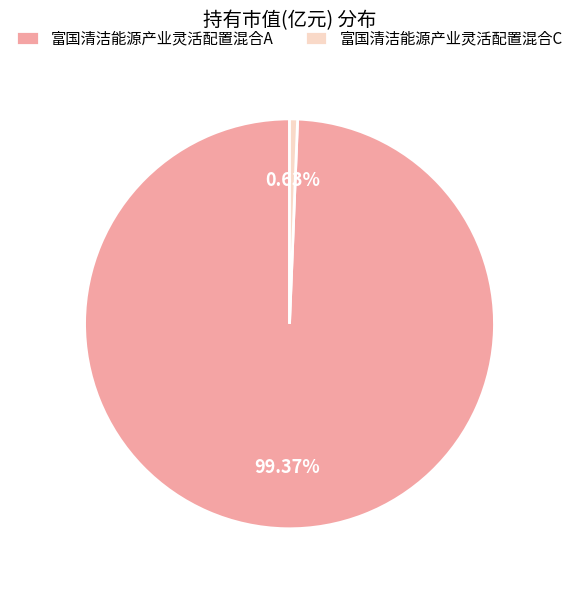

To the nearest percent, what portion does 富国清洁能源产业灵活配置混合C represent?

1%